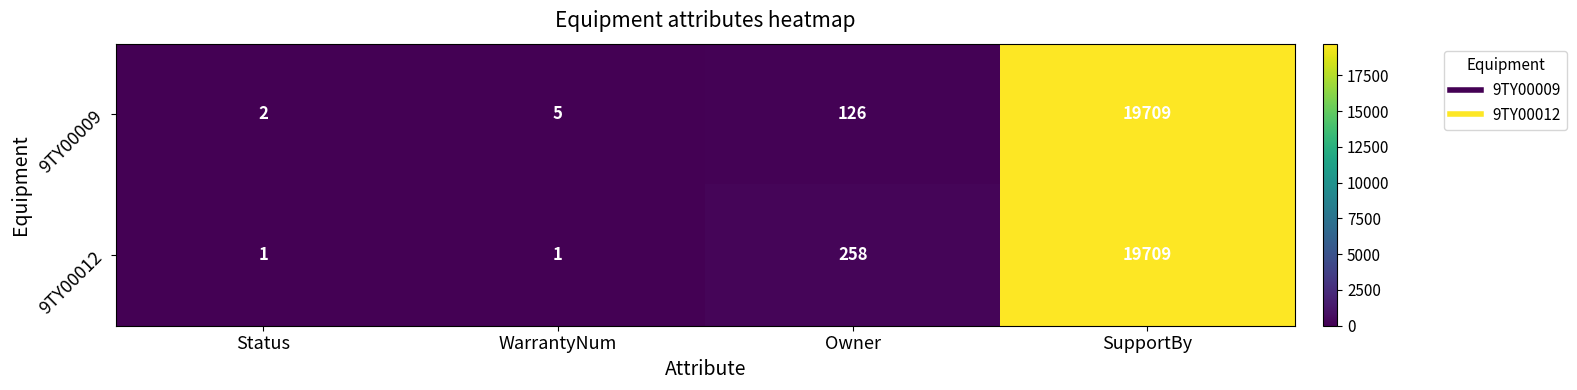

What is the greatest value displayed?

19709